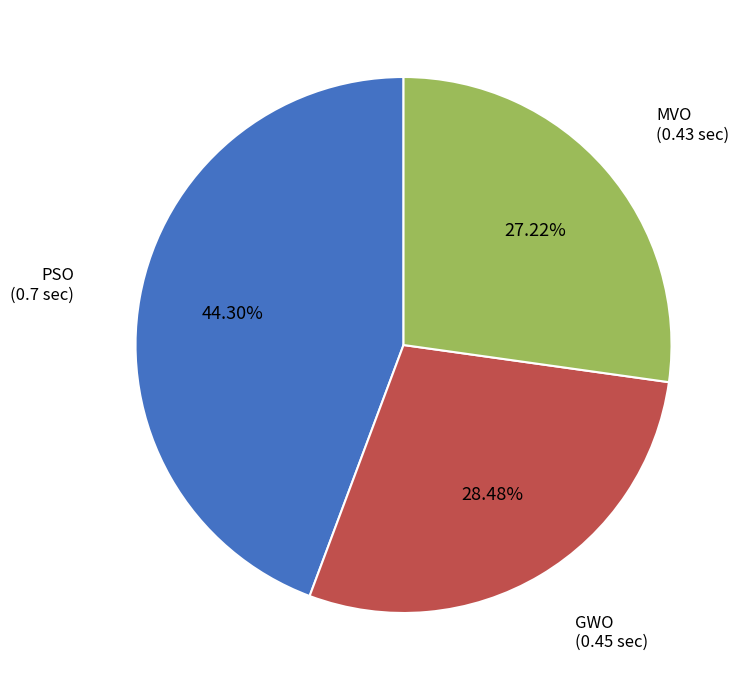

Does any single category account for the majority?

No